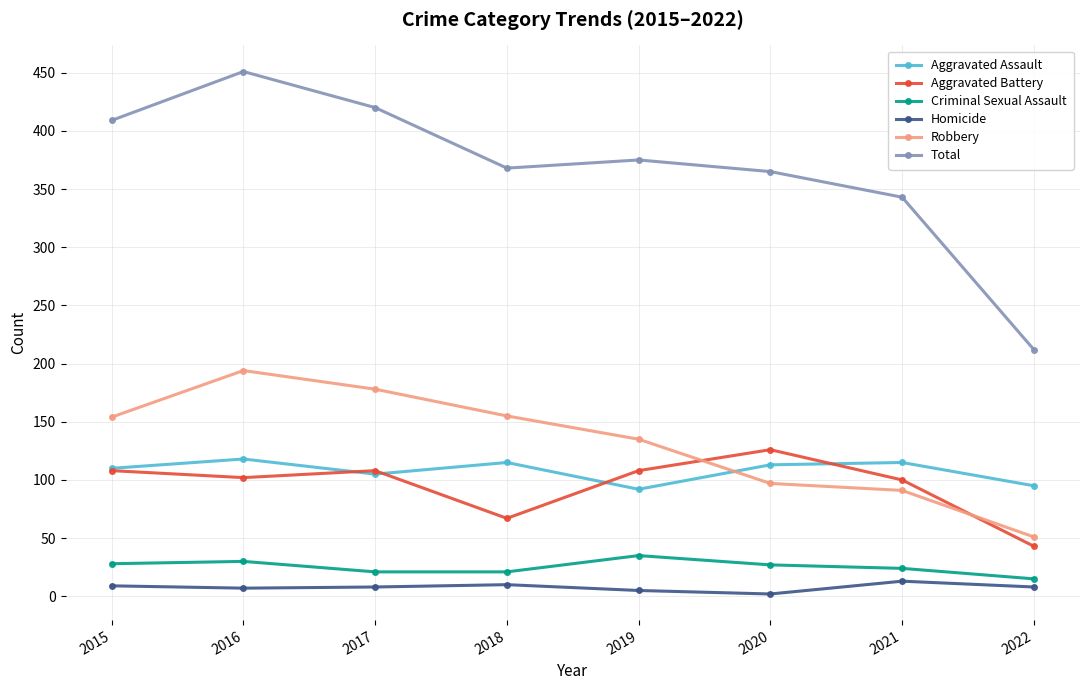

True or false: Robbery has a value of 91 at 2021.

True